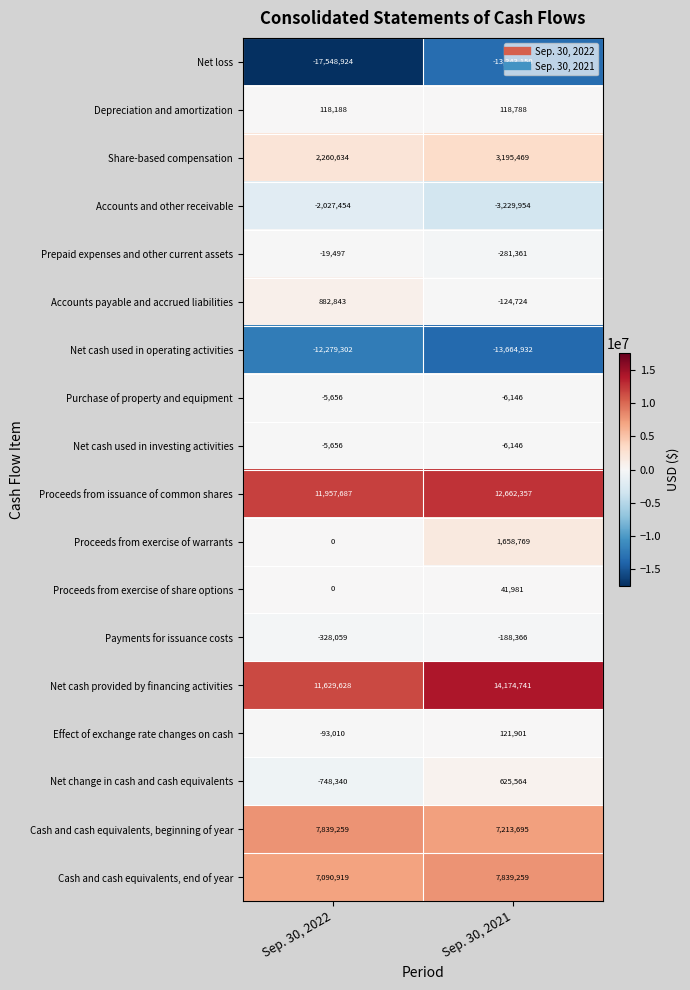

What is the difference between the Cash and cash equivalents, end of year values at Sep. 30, 2022 and Sep. 30, 2021?

748340